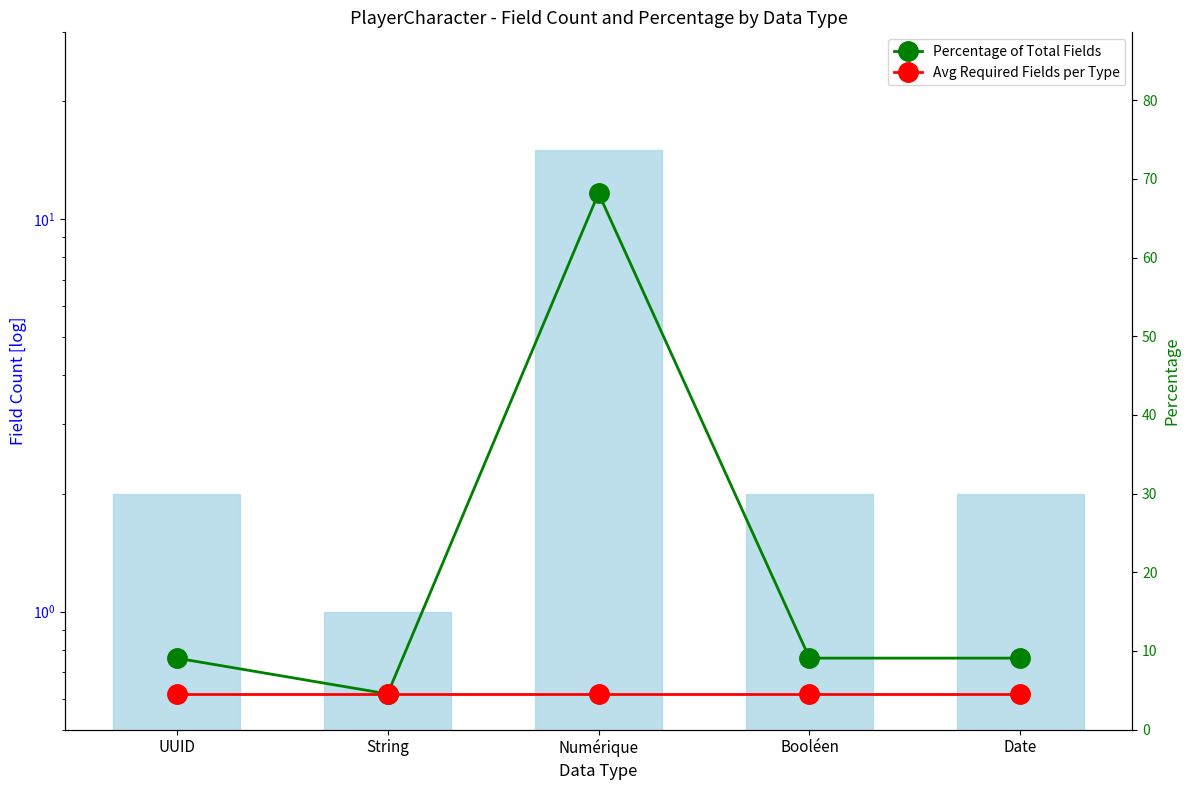

Rank the series by their maximum value, from highest to lowest.

Percentage of Total Fields, Field Count, Avg Required Fields per Type